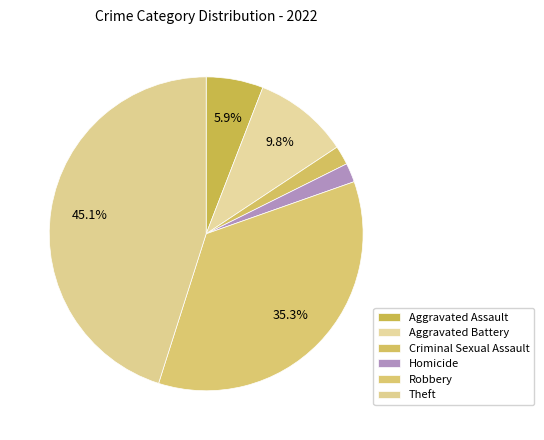

Which category has the biggest portion of the pie?

Theft